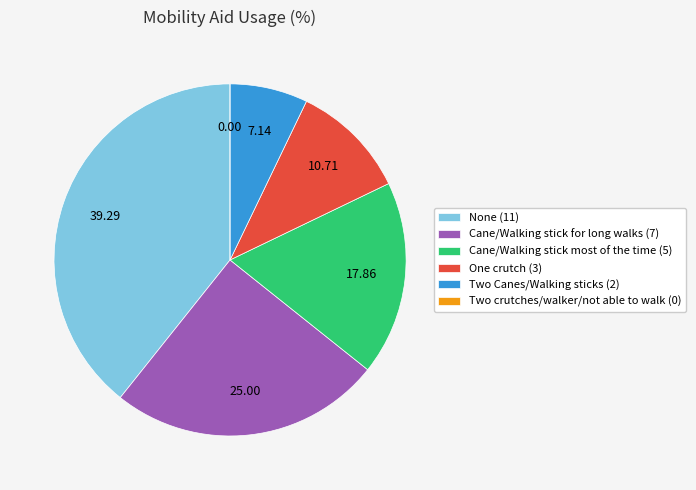

Which category has the biggest portion of the pie?

None (11)